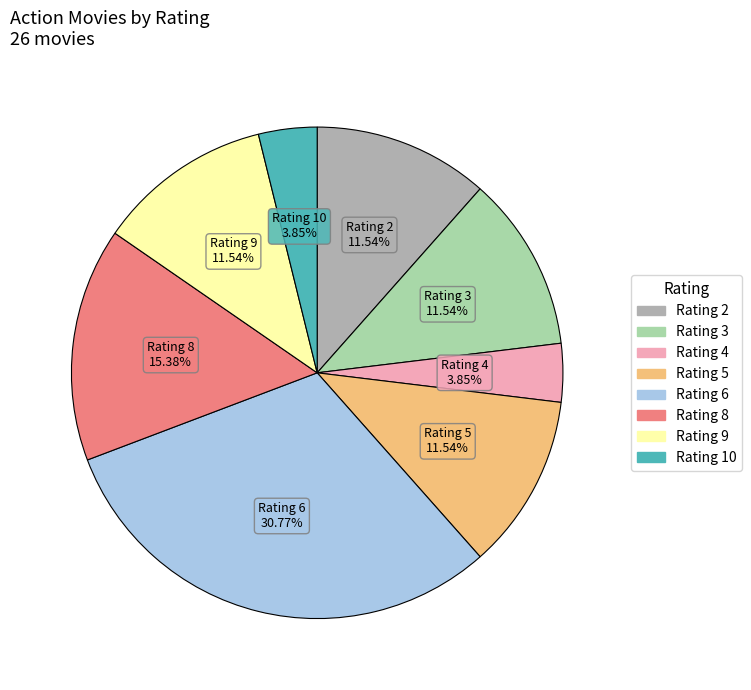

Is there any slice that represents more than half of the pie?

No